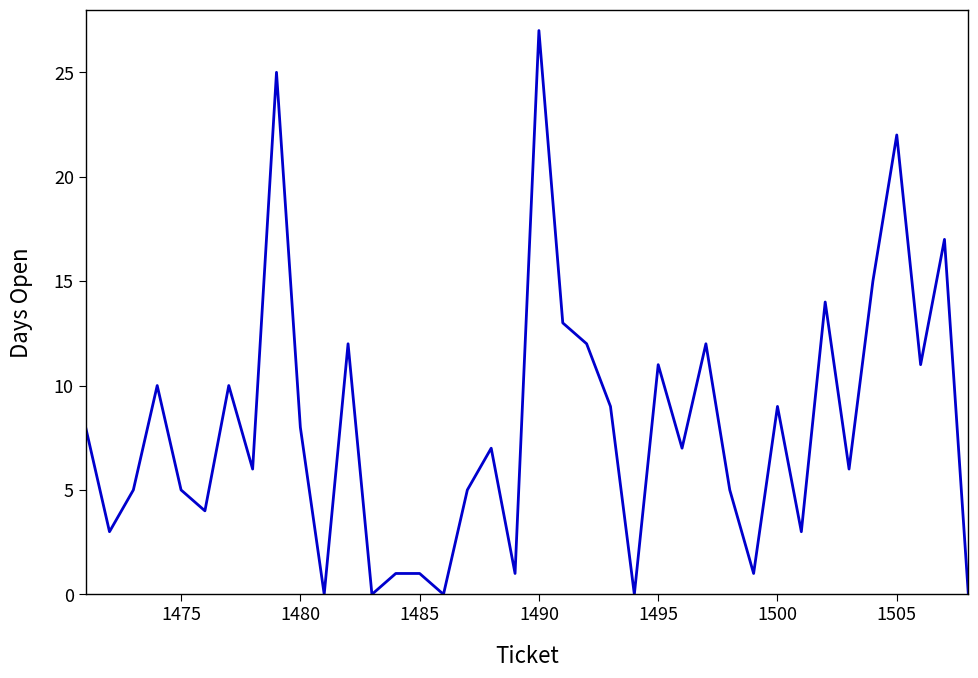

Is this an area chart (filled region under the line)?

No